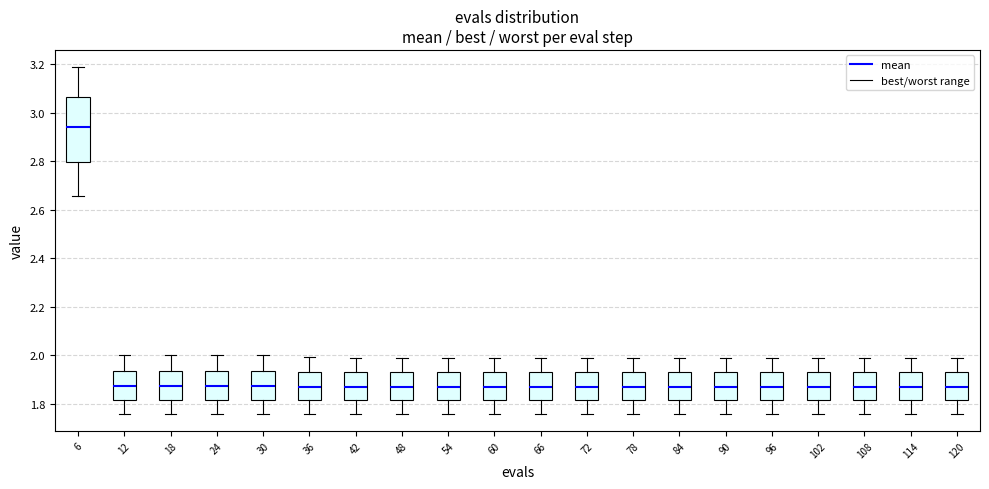

Reading left to right, transcribe this box plot: for each box, give where its median line is, the range the box spans, and where its two whiskers end, as read against the y-axis. The values are not printed on the chart, so give them approximately, as read against the axis.

6: median 2.94, box 2.80 to 3.06, whiskers 2.66 to 3.18
12: median 1.88, box 1.82 to 1.94, whiskers 1.76 to 2.00
18: median 1.88, box 1.82 to 1.94, whiskers 1.76 to 2.00
24: median 1.88, box 1.82 to 1.94, whiskers 1.76 to 2.00
30: median 1.88, box 1.82 to 1.94, whiskers 1.76 to 2.00
36: median 1.86, box 1.82 to 1.94, whiskers 1.76 to 2.00
42: median 1.86, box 1.82 to 1.94, whiskers 1.76 to 2.00
48: median 1.86, box 1.82 to 1.94, whiskers 1.76 to 2.00
54: median 1.86, box 1.82 to 1.94, whiskers 1.76 to 2.00
60: median 1.86, box 1.82 to 1.94, whiskers 1.76 to 2.00
66: median 1.86, box 1.82 to 1.94, whiskers 1.76 to 2.00
72: median 1.86, box 1.82 to 1.92, whiskers 1.76 to 2.00
78: median 1.86, box 1.82 to 1.92, whiskers 1.76 to 2.00
84: median 1.86, box 1.82 to 1.92, whiskers 1.76 to 2.00
90: median 1.86, box 1.82 to 1.92, whiskers 1.76 to 2.00
96: median 1.86, box 1.82 to 1.92, whiskers 1.76 to 2.00
102: median 1.86, box 1.82 to 1.92, whiskers 1.76 to 2.00
108: median 1.86, box 1.82 to 1.92, whiskers 1.76 to 2.00
114: median 1.86, box 1.82 to 1.92, whiskers 1.76 to 2.00
120: median 1.86, box 1.82 to 1.92, whiskers 1.76 to 2.00